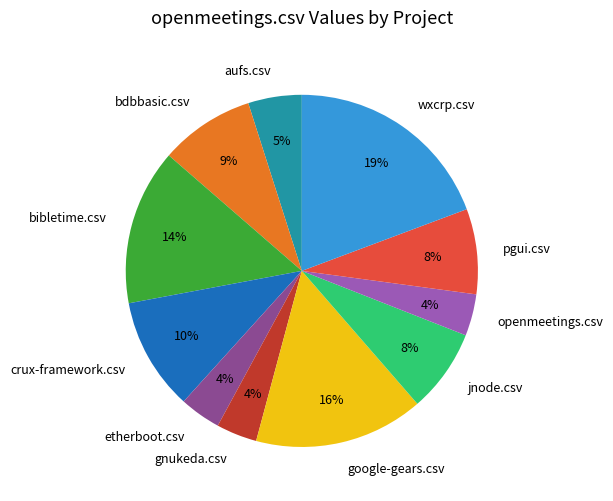

Is there any slice that represents more than half of the pie?

No